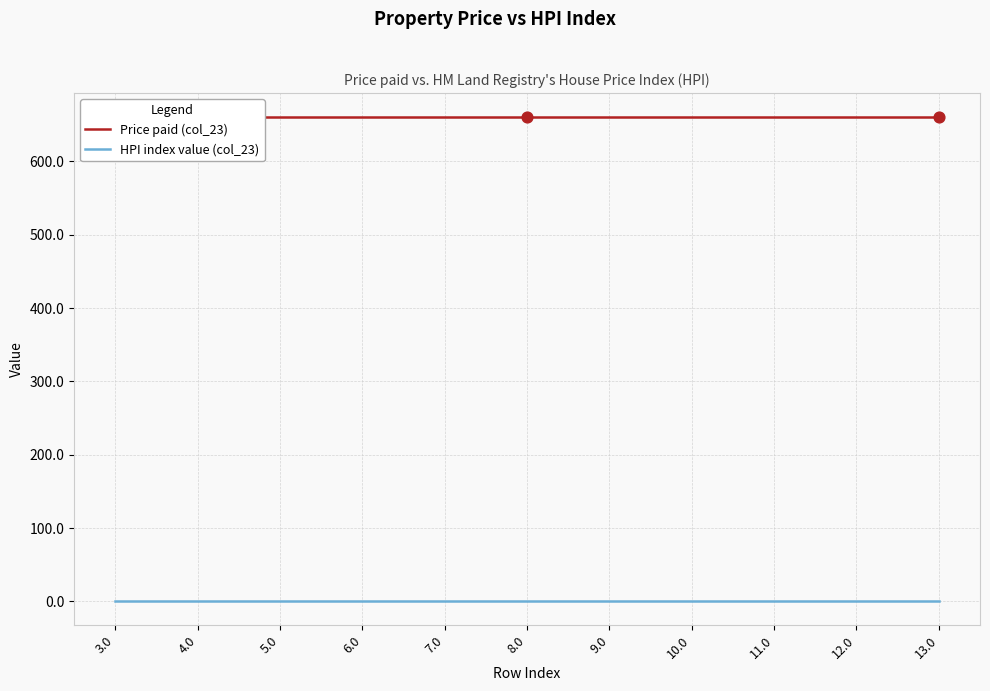

Which series contains the highest Y value?

Price paid (col_23)